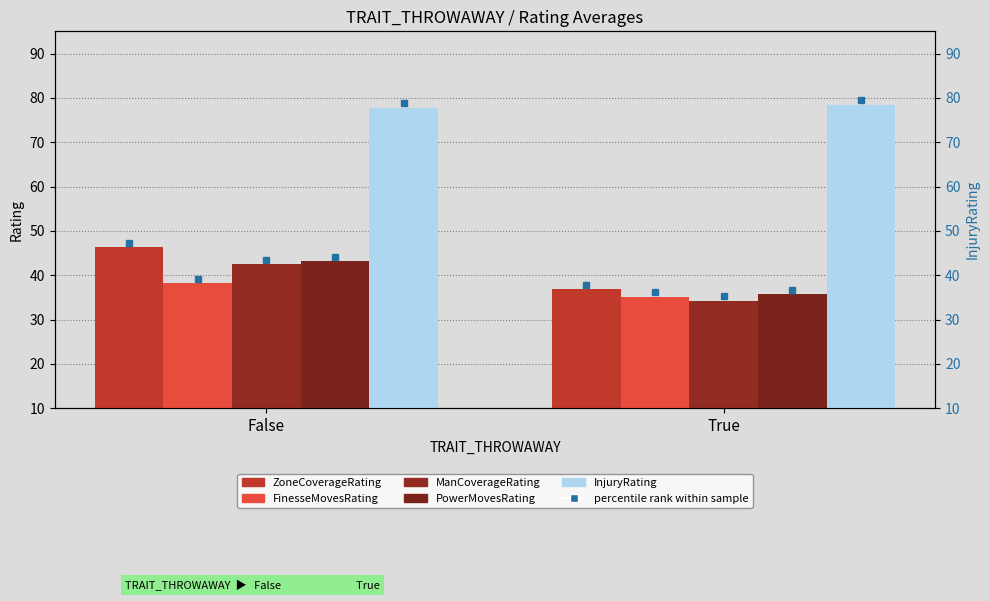

Reading left to right, extract all data points from this chart.

ZoneCoverageRating: 46.3	36.8
FinesseMovesRating: 38.2	35.1
ManCoverageRating: 42.5	34.2
PowerMovesRating: 43.1	35.7
InjuryRating: 77.8	78.4